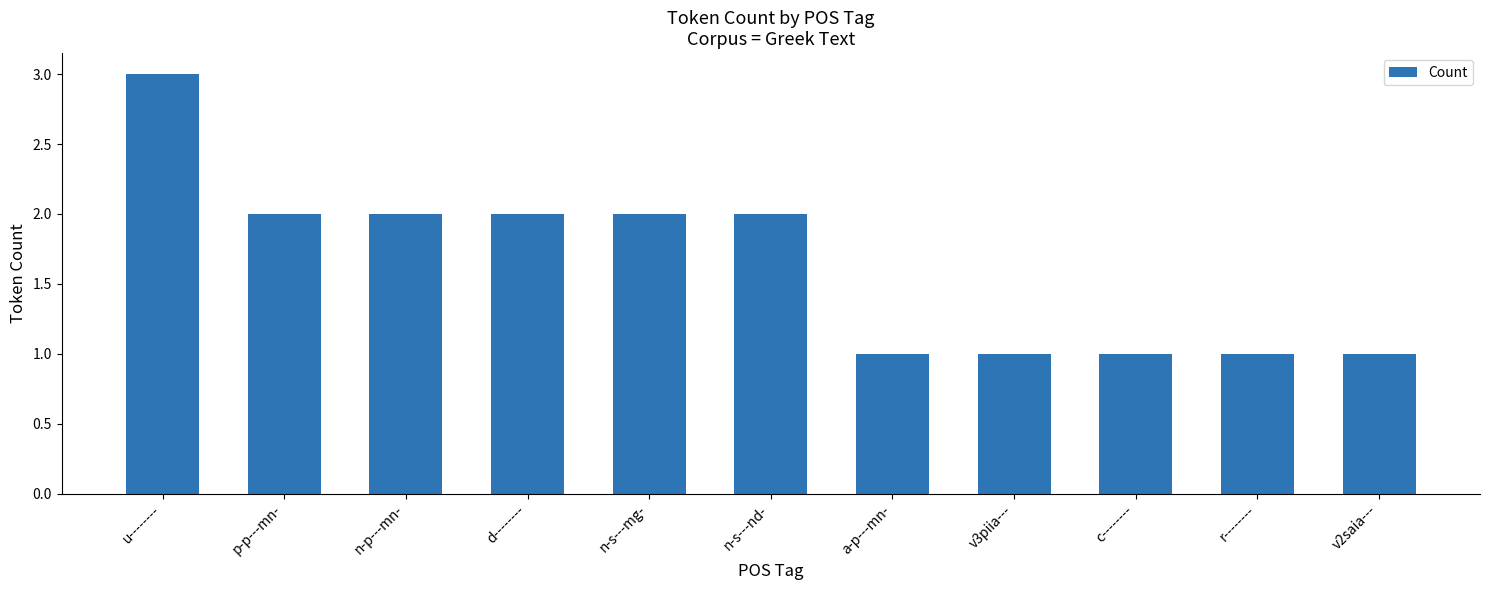

At which category does the chart reach its peak across all series?

u--------